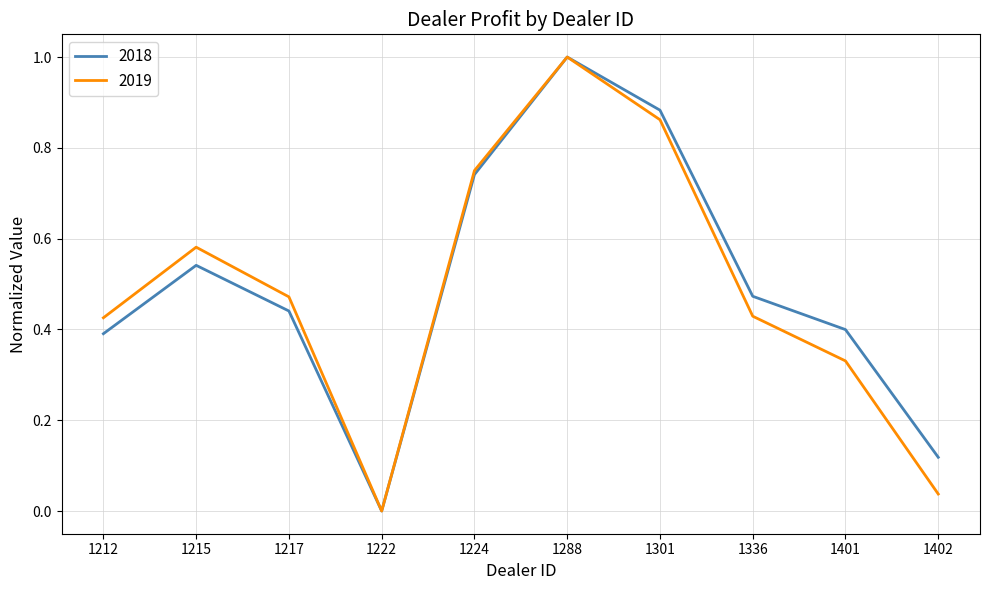

At which category is the sum across all series the highest?

1288